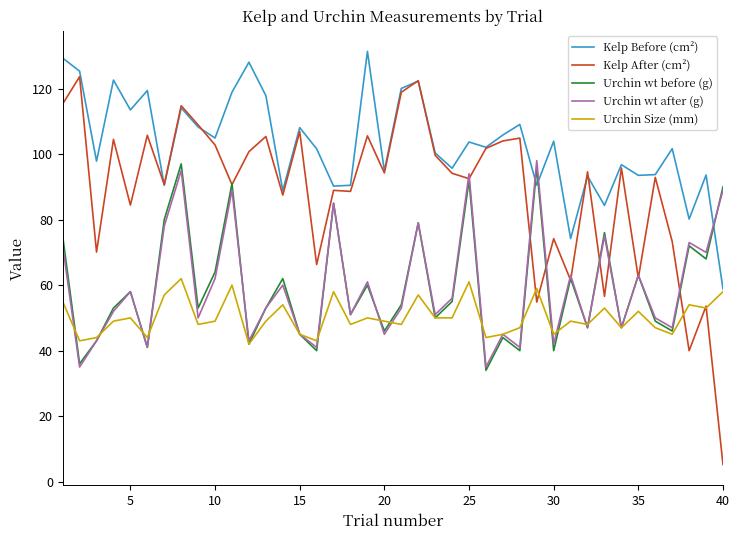

After their last crossing, which series has the higher values: Kelp Before (cm²) or Urchin wt after (g)?

Urchin wt after (g)